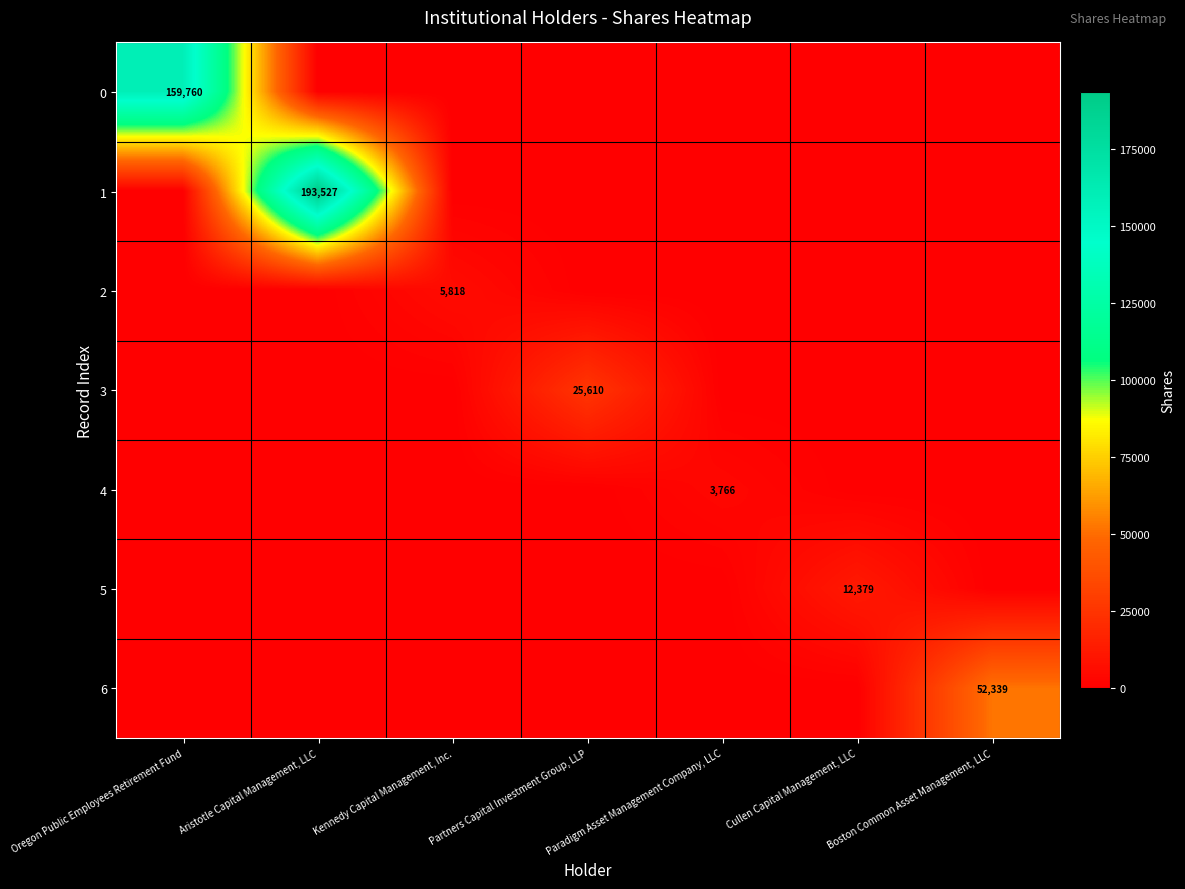

Count the number of categories in the chart.

7